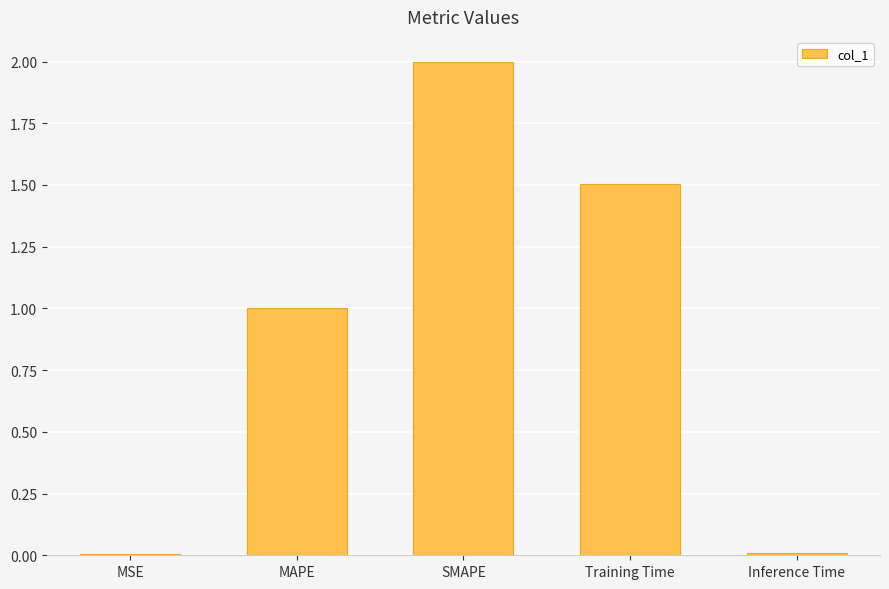

The chart shows a value of 0.2 at MAPE. True or false?

False